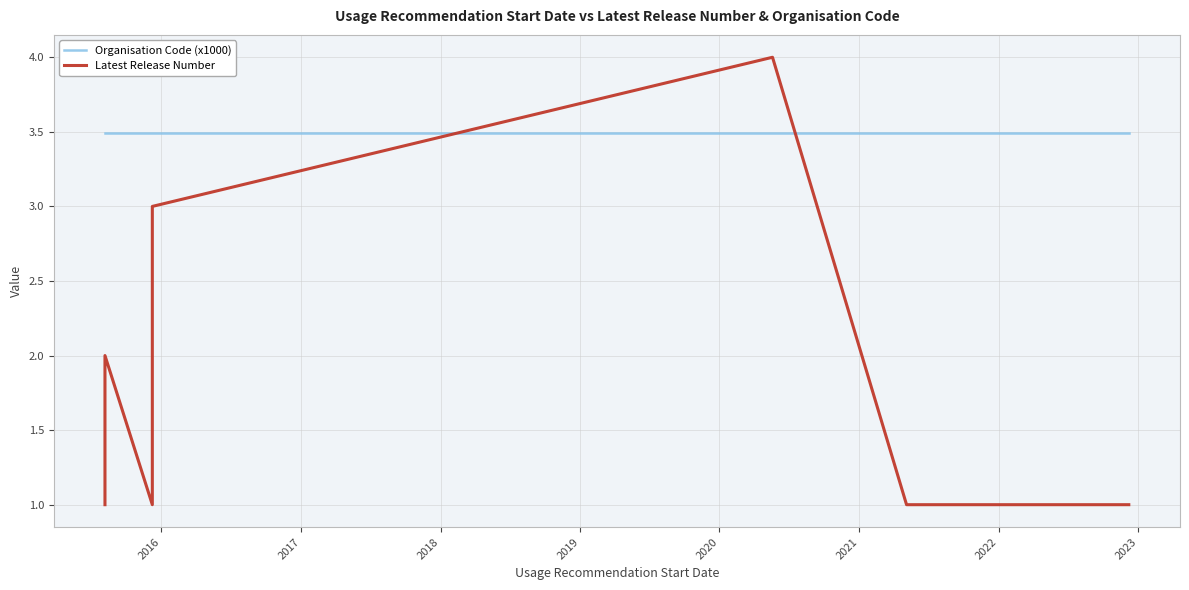

The value of Organisation Code (x1000) at 26 is 1.3. True or false?

False